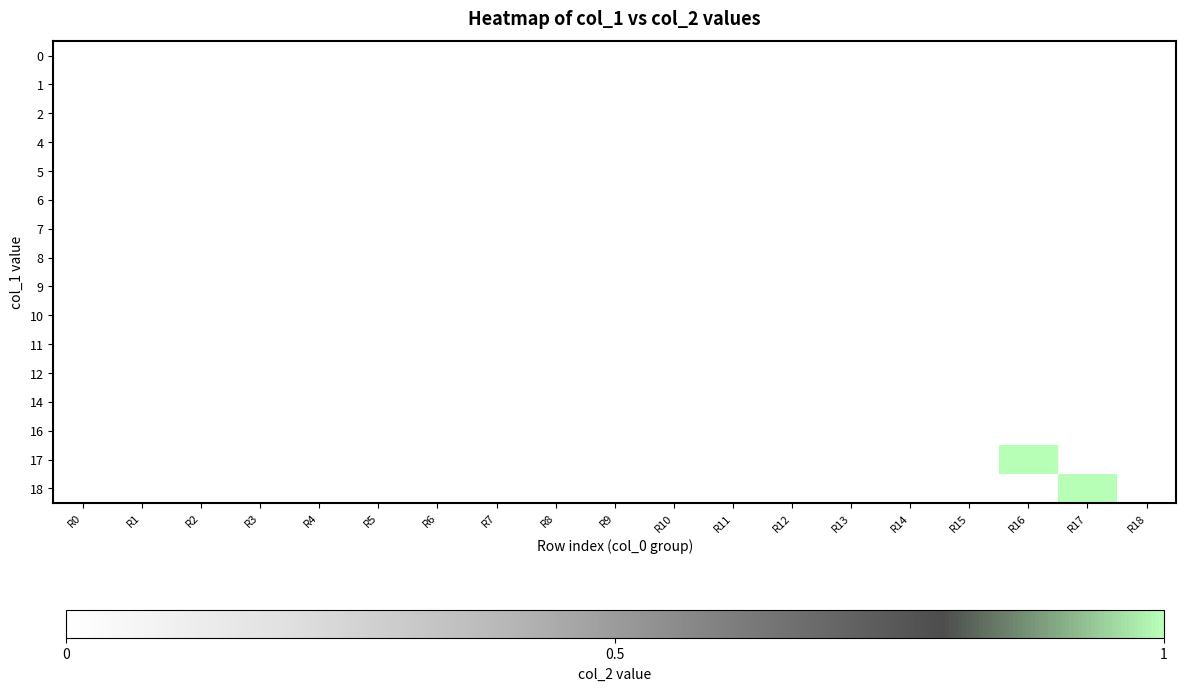

Reading left to right, what are all the values shown in this chart?

0: R0=0	R1=0	R2=0	R3=0	R4=0	R5=0	R6=0	R7=0	R8=0	R9=0	R10=0	R11=0	R12=0	R13=0	R14=0	R15=0	R16=0	R17=0	R18=0
1: R0=0	R1=0	R2=0	R3=0	R4=0	R5=0	R6=0	R7=0	R8=0	R9=0	R10=0	R11=0	R12=0	R13=0	R14=0	R15=0	R16=0	R17=0	R18=0
2: R0=0	R1=0	R2=0	R3=0	R4=0	R5=0	R6=0	R7=0	R8=0	R9=0	R10=0	R11=0	R12=0	R13=0	R14=0	R15=0	R16=0	R17=0	R18=0
4: R0=0	R1=0	R2=0	R3=0	R4=0	R5=0	R6=0	R7=0	R8=0	R9=0	R10=0	R11=0	R12=0	R13=0	R14=0	R15=0	R16=0	R17=0	R18=0
5: R0=0	R1=0	R2=0	R3=0	R4=0	R5=0	R6=0	R7=0	R8=0	R9=0	R10=0	R11=0	R12=0	R13=0	R14=0	R15=0	R16=0	R17=0	R18=0
6: R0=0	R1=0	R2=0	R3=0	R4=0	R5=0	R6=0	R7=0	R8=0	R9=0	R10=0	R11=0	R12=0	R13=0	R14=0	R15=0	R16=0	R17=0	R18=0
7: R0=0	R1=0	R2=0	R3=0	R4=0	R5=0	R6=0	R7=0	R8=0	R9=0	R10=0	R11=0	R12=0	R13=0	R14=0	R15=0	R16=0	R17=0	R18=0
8: R0=0	R1=0	R2=0	R3=0	R4=0	R5=0	R6=0	R7=0	R8=0	R9=0	R10=0	R11=0	R12=0	R13=0	R14=0	R15=0	R16=0	R17=0	R18=0
9: R0=0	R1=0	R2=0	R3=0	R4=0	R5=0	R6=0	R7=0	R8=0	R9=0	R10=0	R11=0	R12=0	R13=0	R14=0	R15=0	R16=0	R17=0	R18=0
10: R0=0	R1=0	R2=0	R3=0	R4=0	R5=0	R6=0	R7=0	R8=0	R9=0	R10=0	R11=0	R12=0	R13=0	R14=0	R15=0	R16=0	R17=0	R18=0
11: R0=0	R1=0	R2=0	R3=0	R4=0	R5=0	R6=0	R7=0	R8=0	R9=0	R10=0	R11=0	R12=0	R13=0	R14=0	R15=0	R16=0	R17=0	R18=0
12: R0=0	R1=0	R2=0	R3=0	R4=0	R5=0	R6=0	R7=0	R8=0	R9=0	R10=0	R11=0	R12=0	R13=0	R14=0	R15=0	R16=0	R17=0	R18=0
14: R0=0	R1=0	R2=0	R3=0	R4=0	R5=0	R6=0	R7=0	R8=0	R9=0	R10=0	R11=0	R12=0	R13=0	R14=0	R15=0	R16=0	R17=0	R18=0
16: R0=0	R1=0	R2=0	R3=0	R4=0	R5=0	R6=0	R7=0	R8=0	R9=0	R10=0	R11=0	R12=0	R13=0	R14=0	R15=0	R16=0	R17=0	R18=0
17: R0=0	R1=0	R2=0	R3=0	R4=0	R5=0	R6=0	R7=0	R8=0	R9=0	R10=0	R11=0	R12=0	R13=0	R14=0	R15=0	R16=1	R17=0	R18=0
18: R0=0	R1=0	R2=0	R3=0	R4=0	R5=0	R6=0	R7=0	R8=0	R9=0	R10=0	R11=0	R12=0	R13=0	R14=0	R15=0	R16=0	R17=1	R18=0